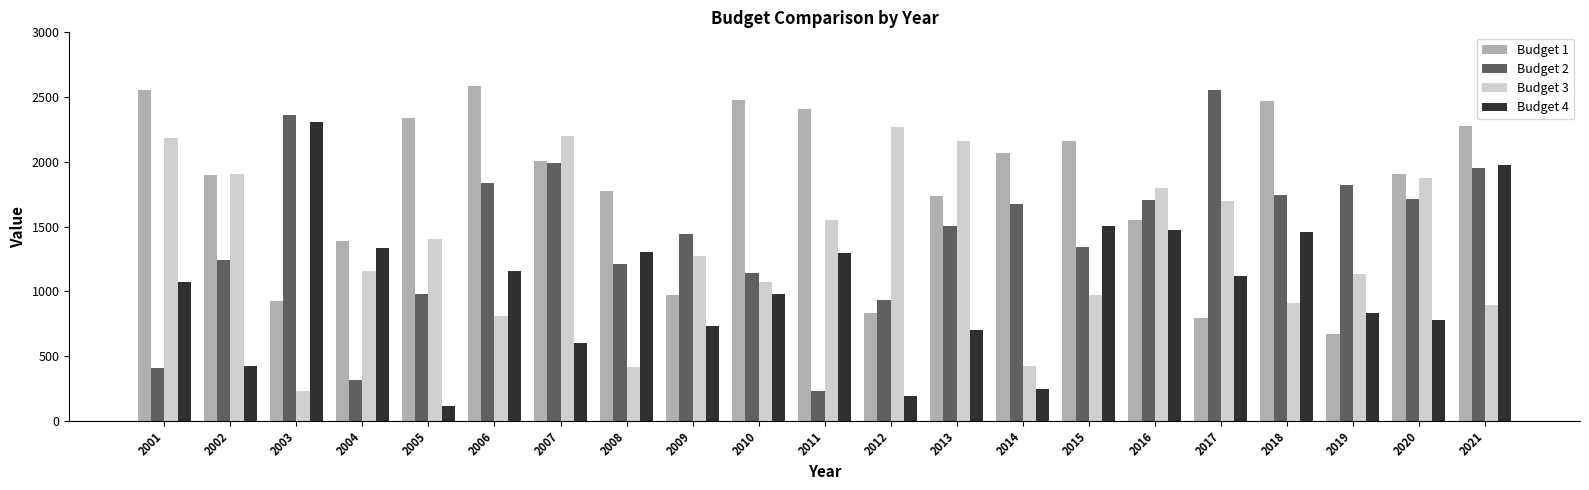

Is it true that Budget 1 equals 1439 at 2006?

False